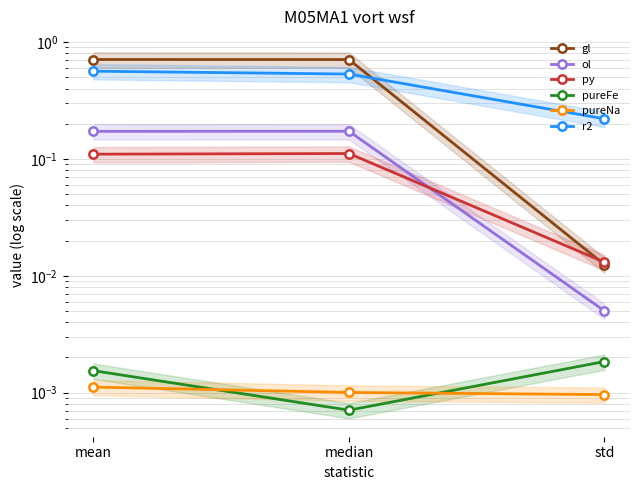

What is the difference between the py values at mean and std?

0.1